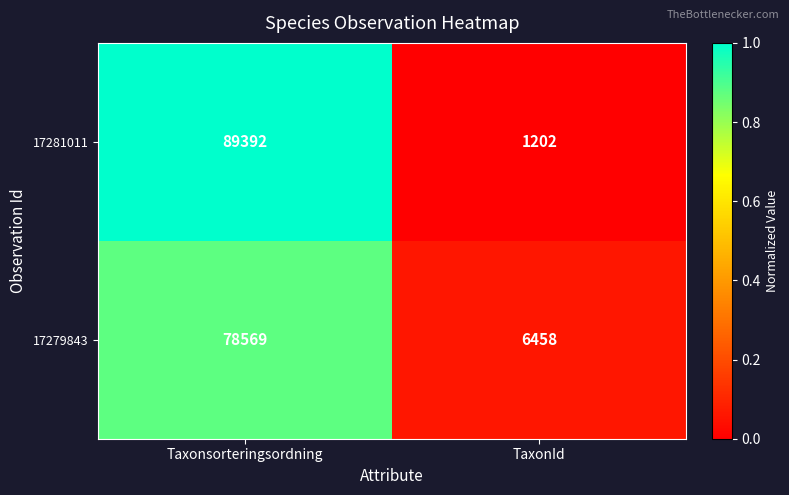

Reading left to right, extract all data points from this chart.

17281011: 89392	1202
17279843: 78569	6458